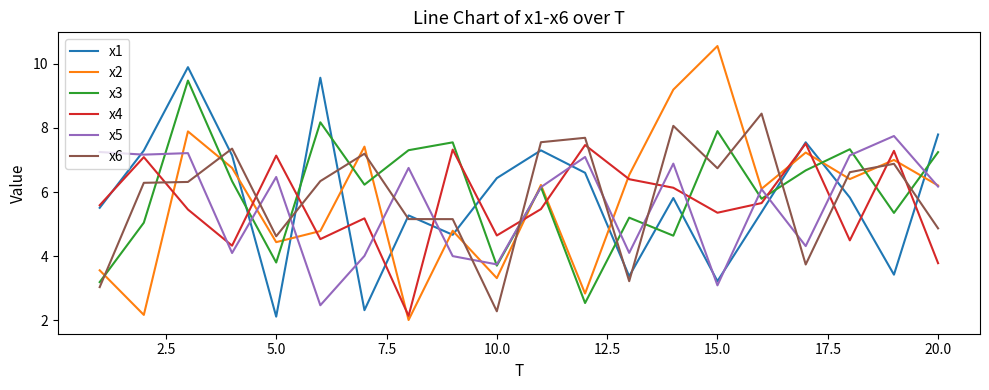

At how many categories does at least one series exceed 10?

1